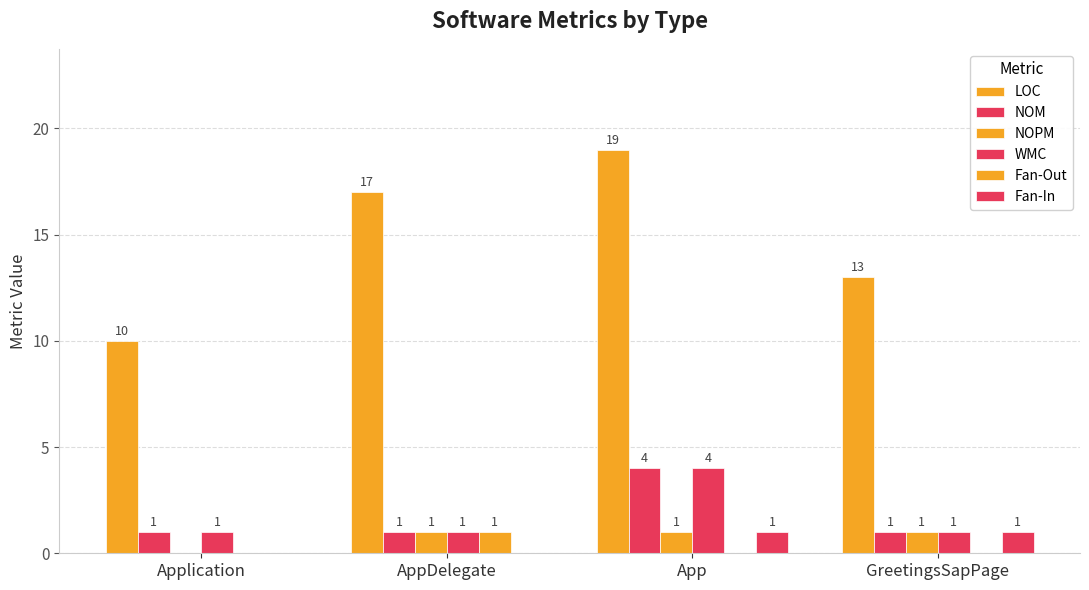

How many values in the Fan-Out series exceed 0?

1